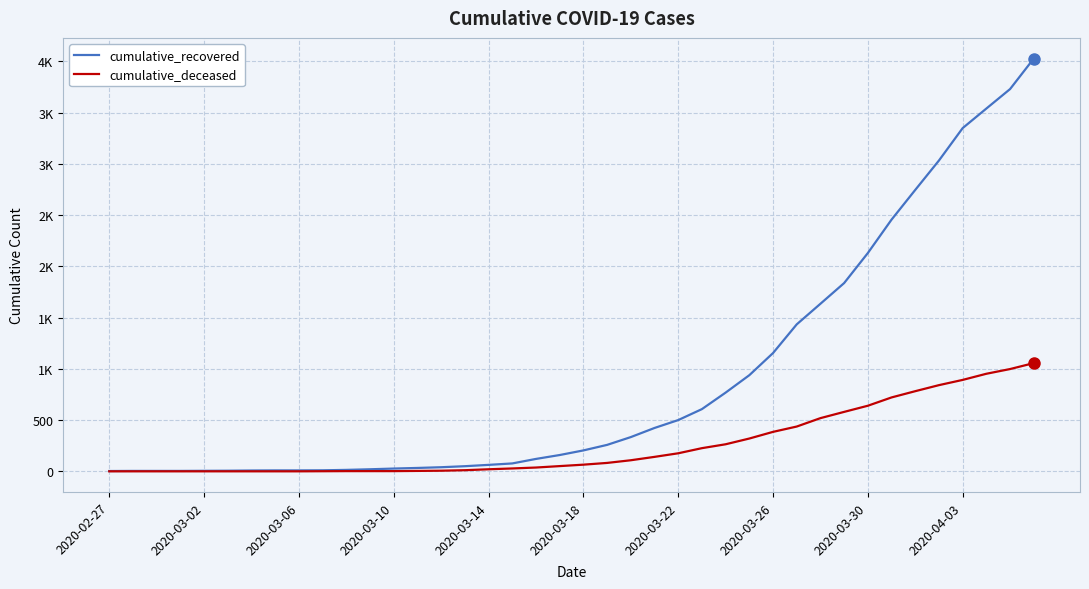

List the series in order of their peak value, lowest first.

cumulative_deceased, cumulative_recovered